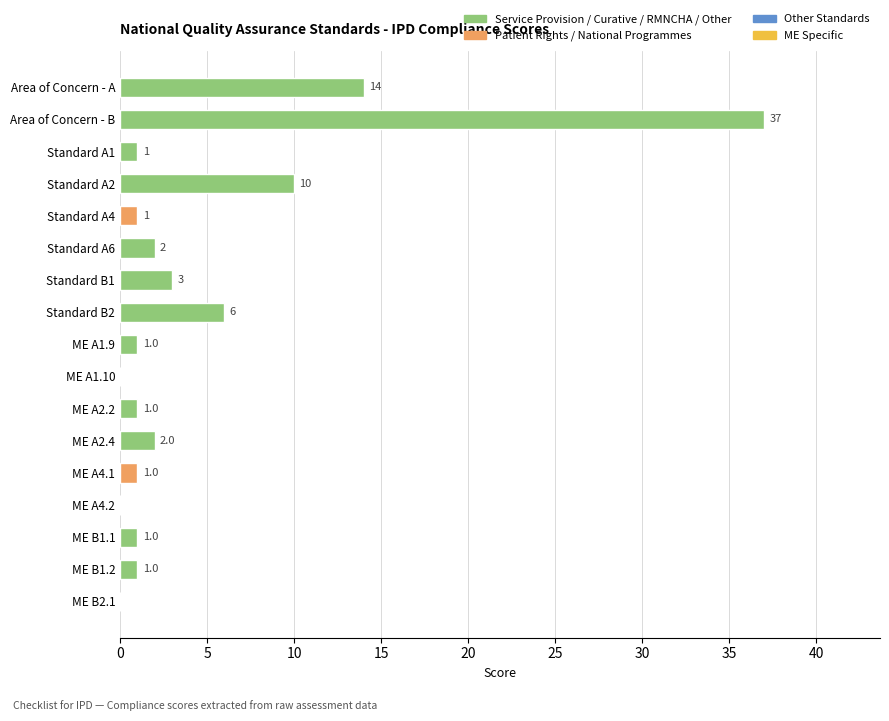

Reading top to bottom, transcribe all the data shown in this chart.

Area of Concern - A=14	Area of Concern - B=37	Standard A1=1	Standard A2=10	Standard A4=1	Standard A6=2	Standard B1=3	Standard B2=6	ME A1.9=1	ME A1.10=0	ME A2.2=1	ME A2.4=2	ME A4.1=1	ME A4.2=0	ME B1.1=1	ME B1.2=1	ME B2.1=0